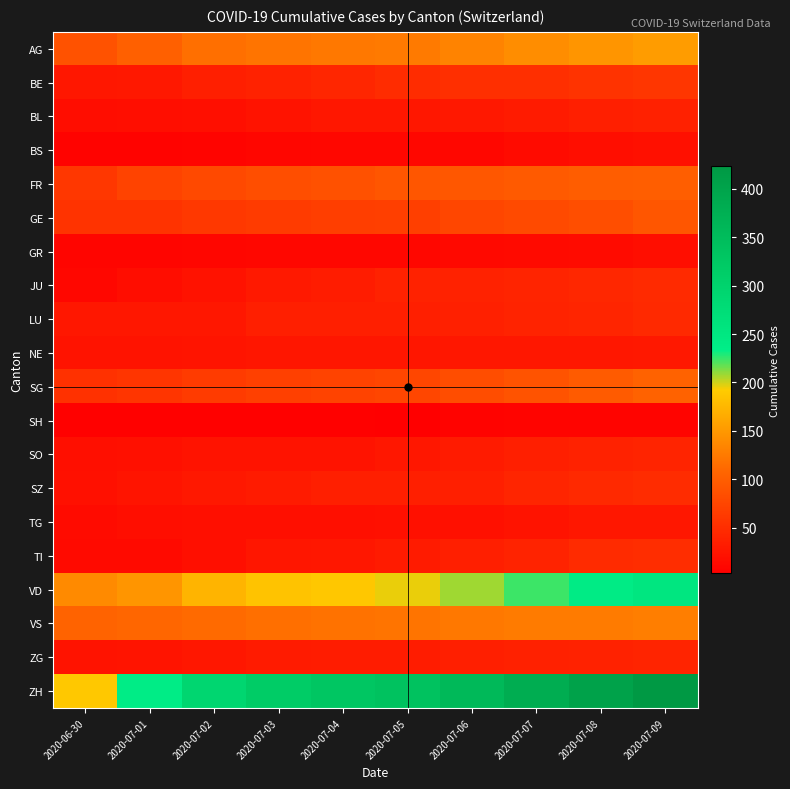

At which category is the sum across all series the highest?

2020-07-09